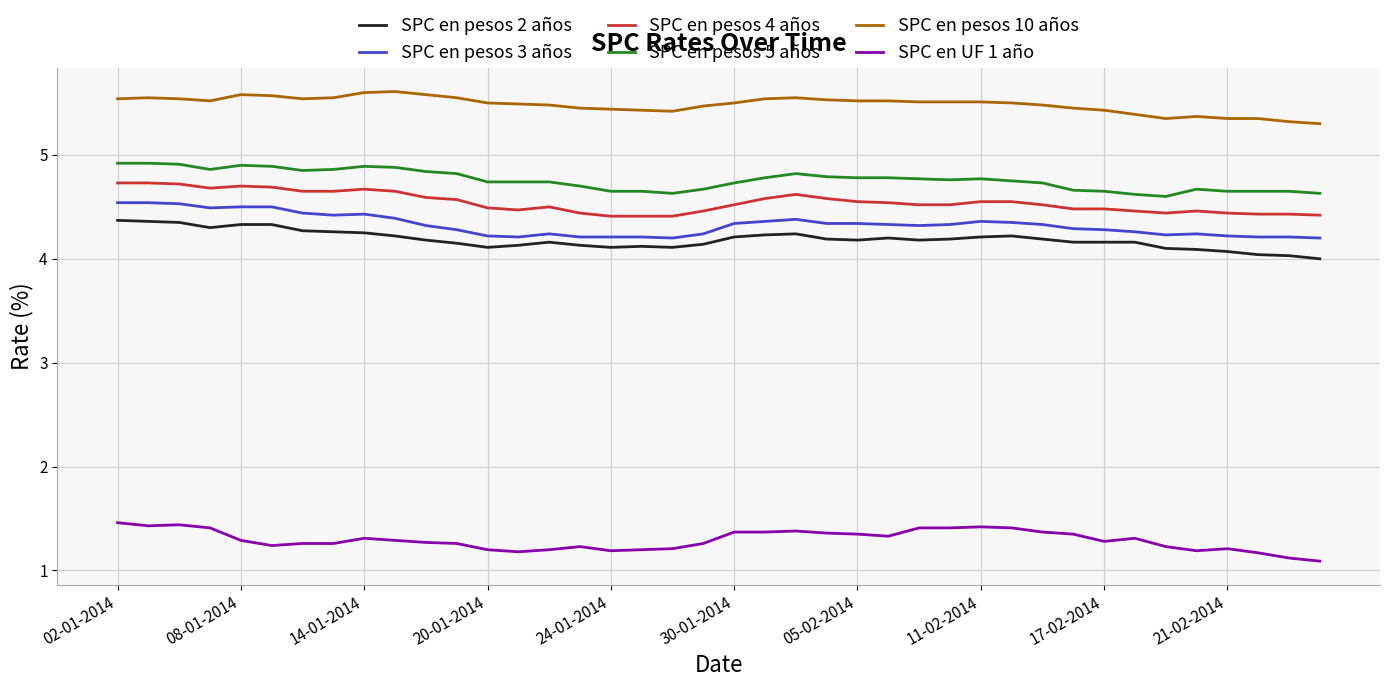

True or false: SPC en UF 1 año and SPC en pesos 4 años intersect in this chart.

False